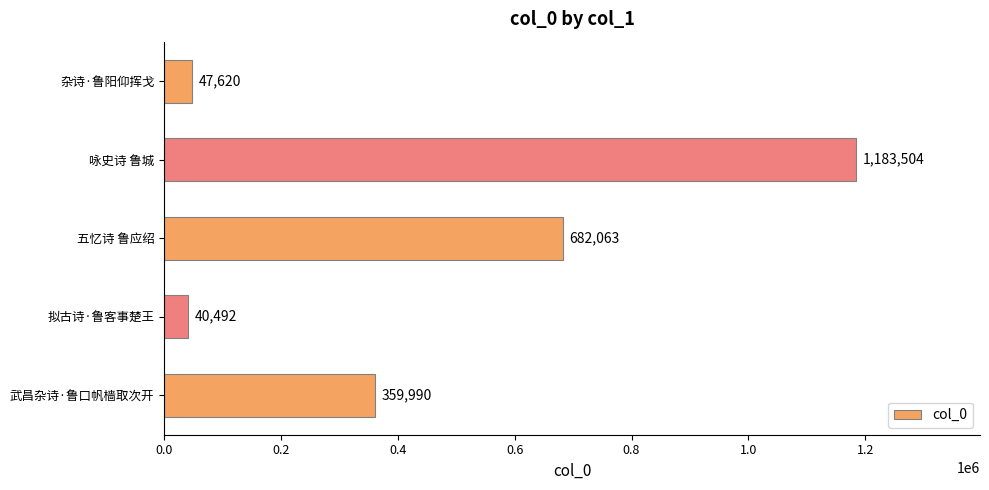

What is the difference between the second highest and second lowest values?

634443